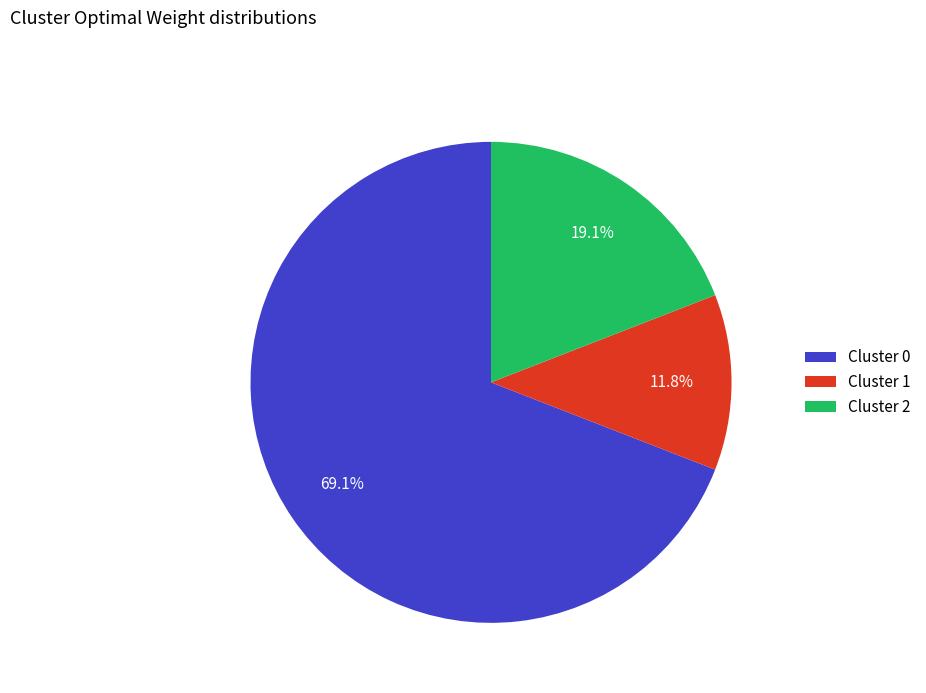

To the nearest percent, what portion does Cluster 0 represent?

69%